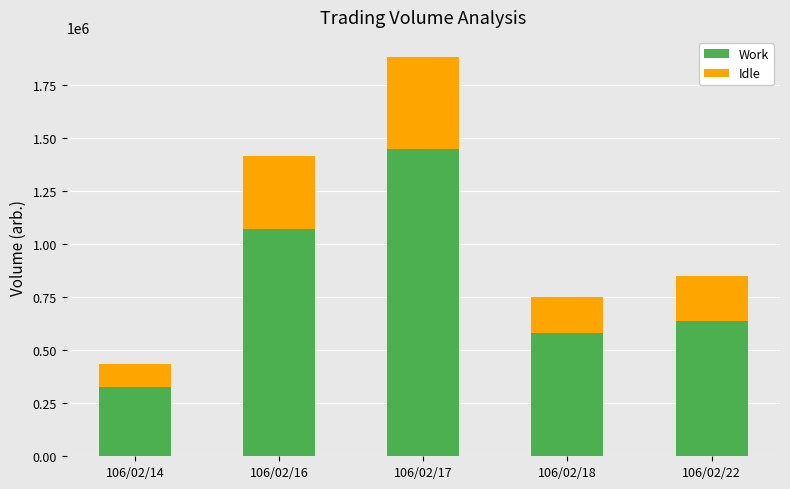

What is the difference between the maximum and second lowest values in the Work series?

867990